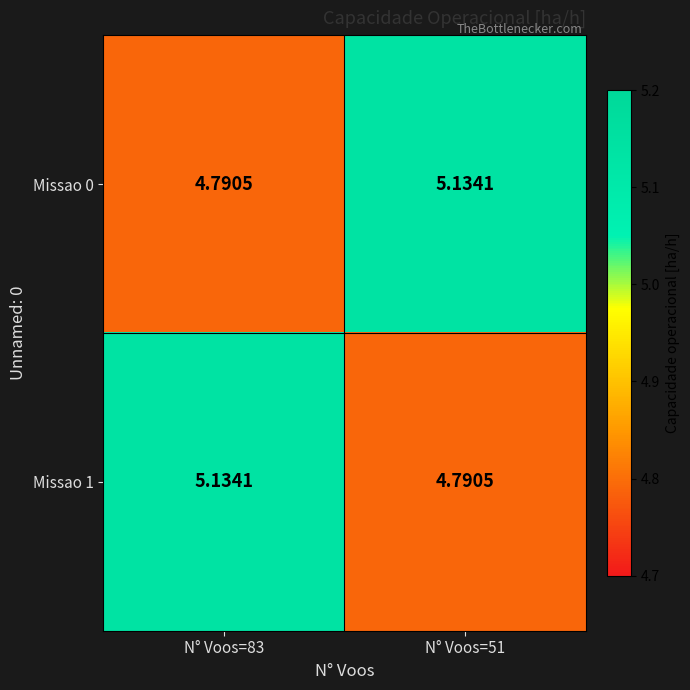

How many categories are shown in the chart?

2